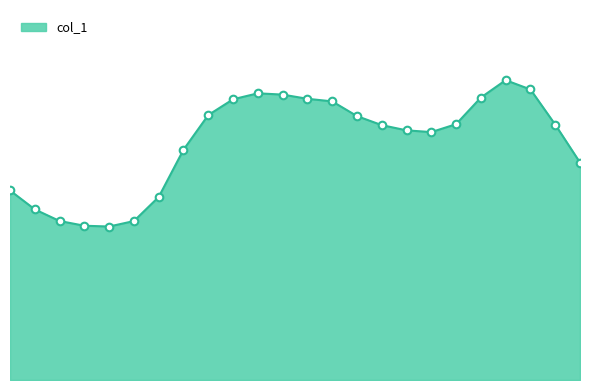

Does the chart have visible grid lines?

No